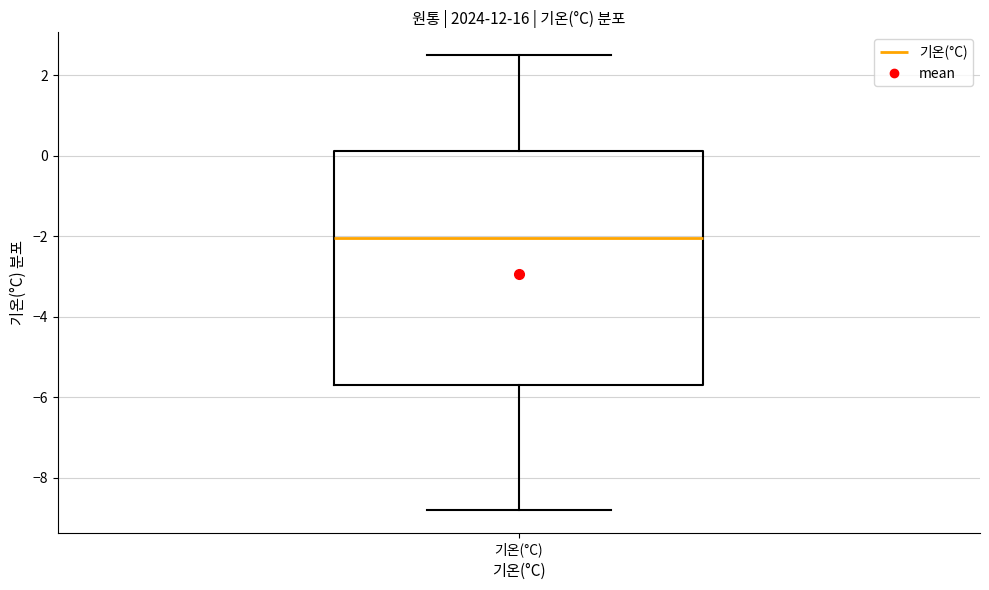

Where does the upper whisker of the box for 기온(°C) end on the y-axis? The values are not printed on the chart, so give them approximately, as read against the axis.

2.6